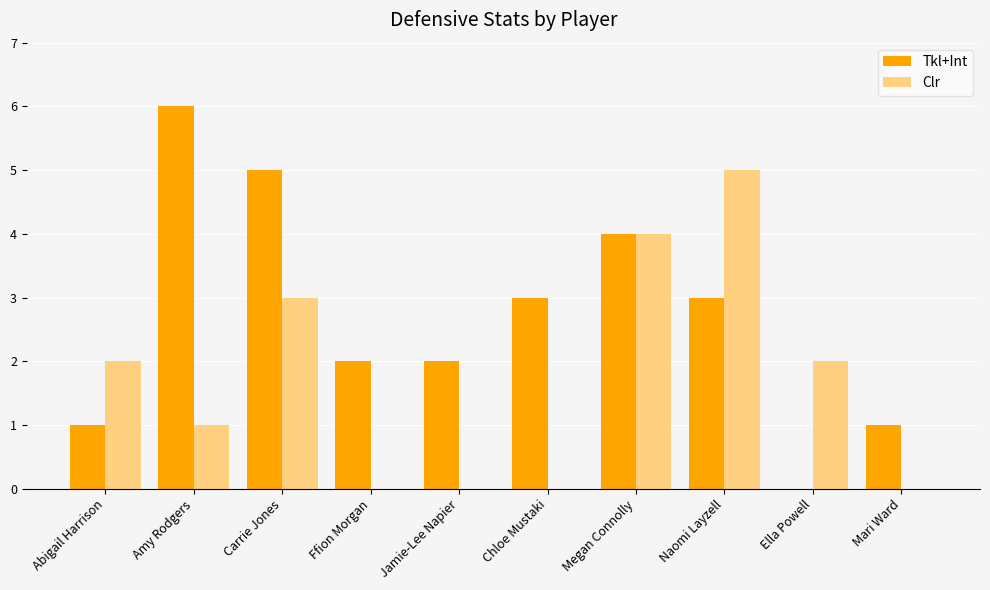

What is the average value of the Clr series?

2